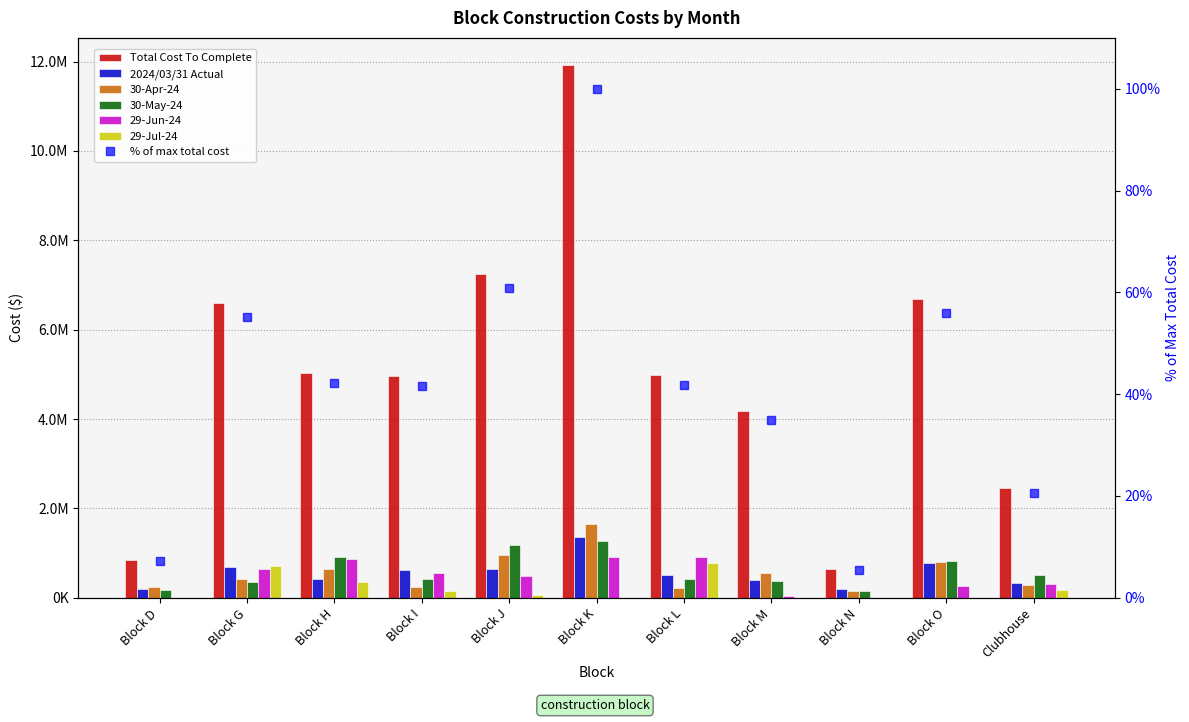

What is the value of the 29-Jul-24 bar at the 2nd from the left?

720174.0